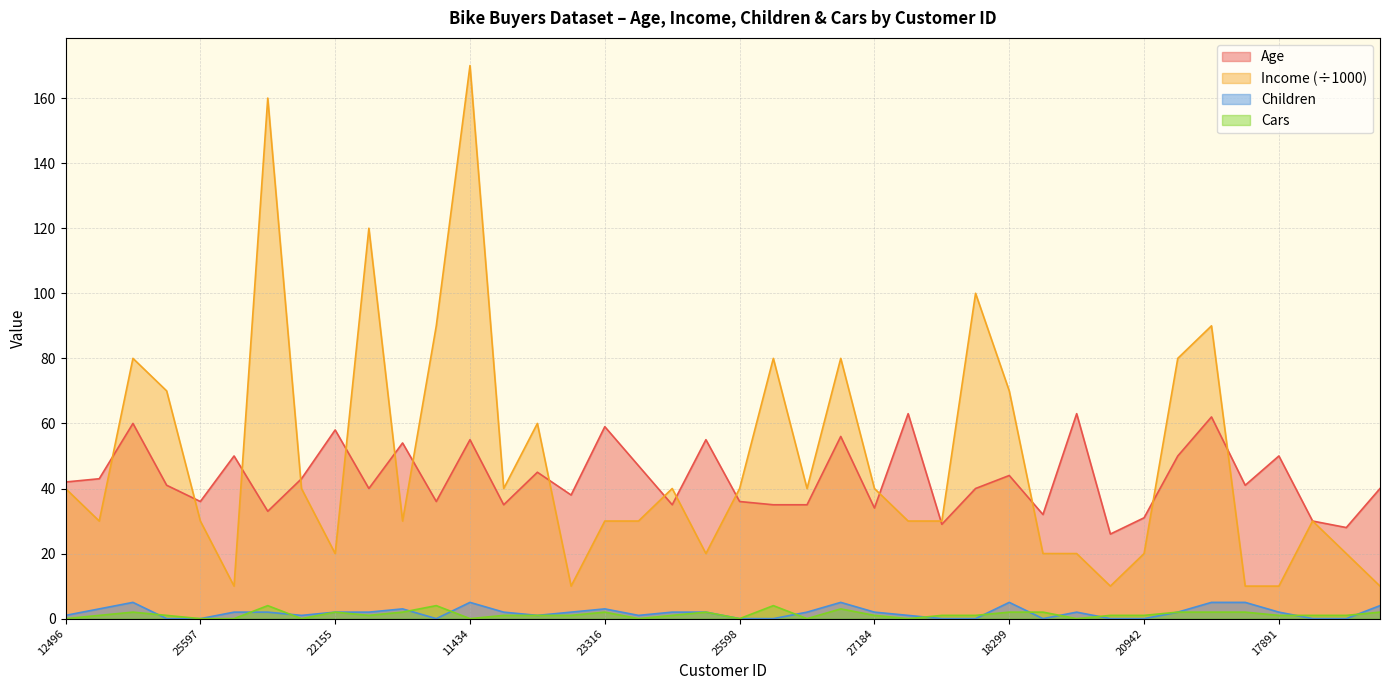

Which category has the lowest value across all series?

24381